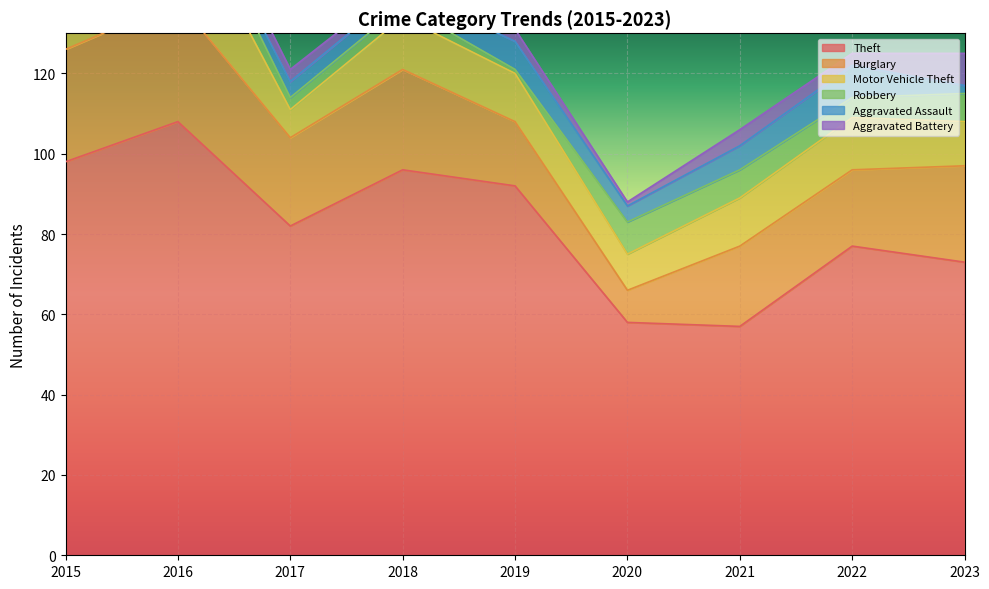

At how many categories does at least one series exceed 9?

9